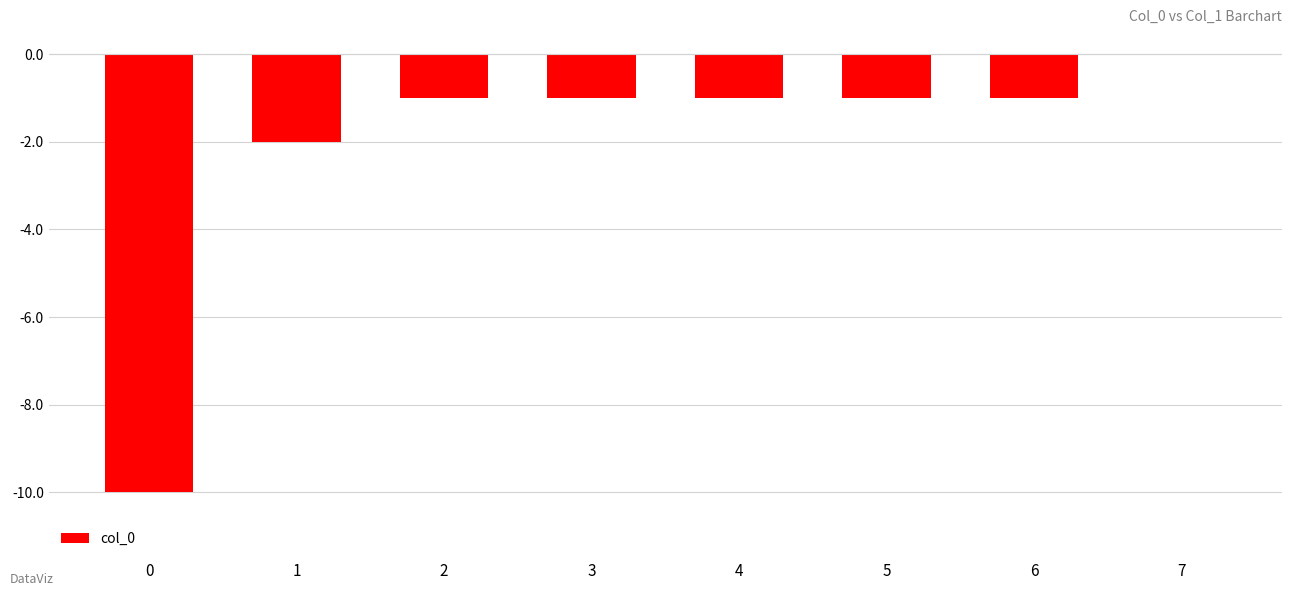

Count the number of categories in the chart.

8